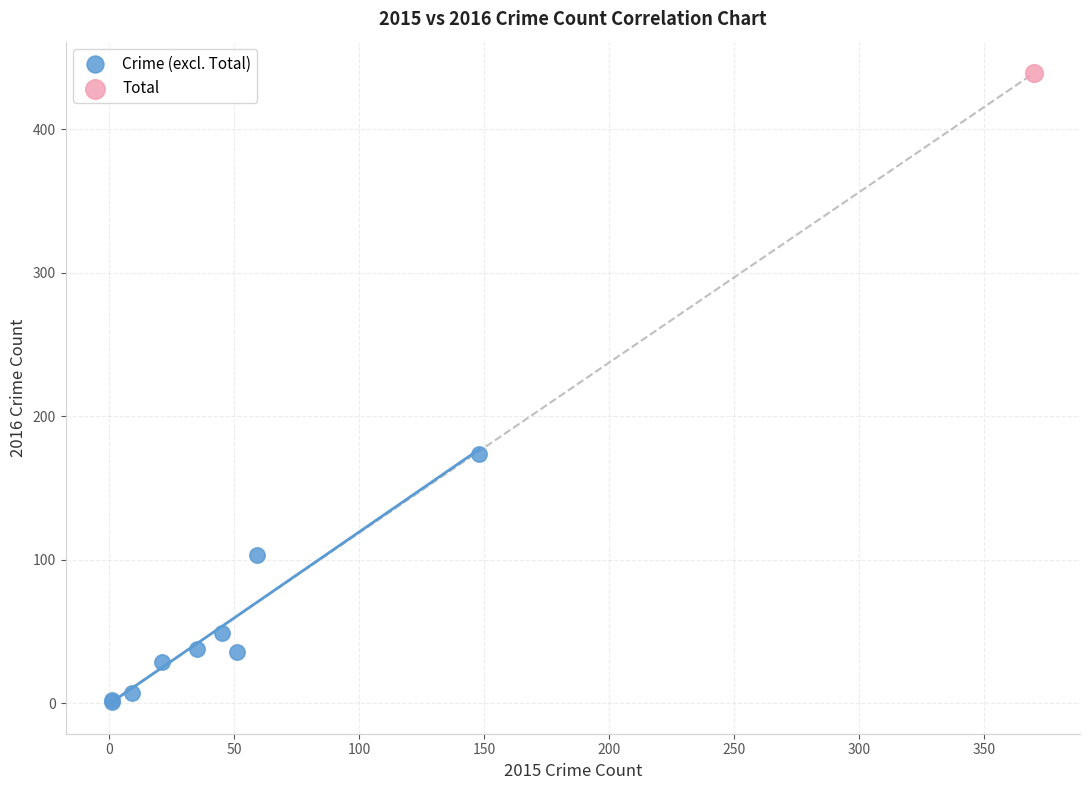

What are all the series names shown in the legend?

Crime (excl. Total), Total